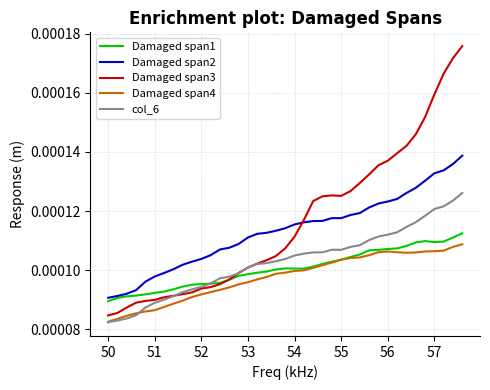

True or false: col_6 and Damaged span2 cross at least once.

False